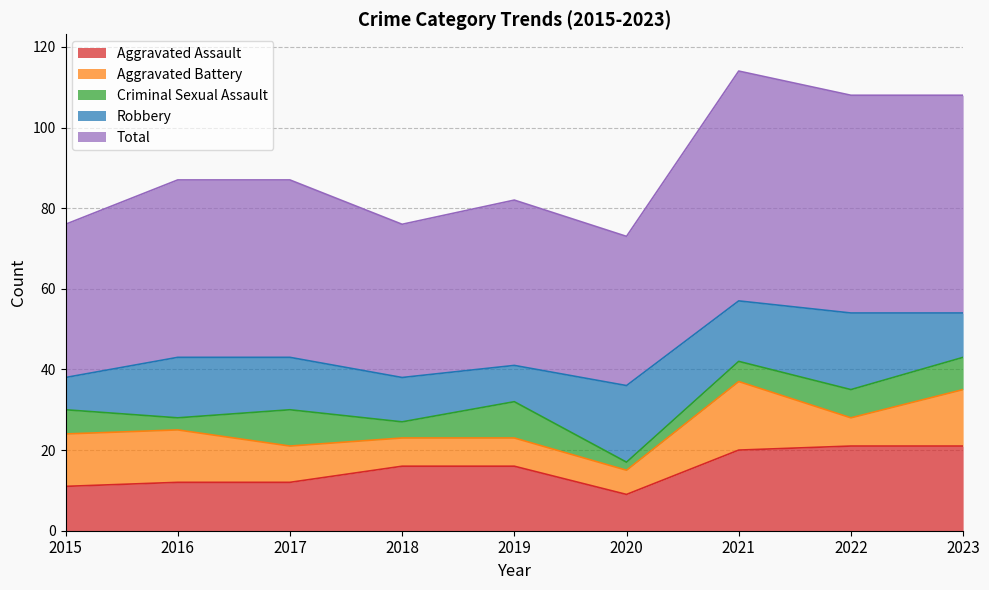

What is the difference between the Aggravated Assault values at 2020 and 2018?

7